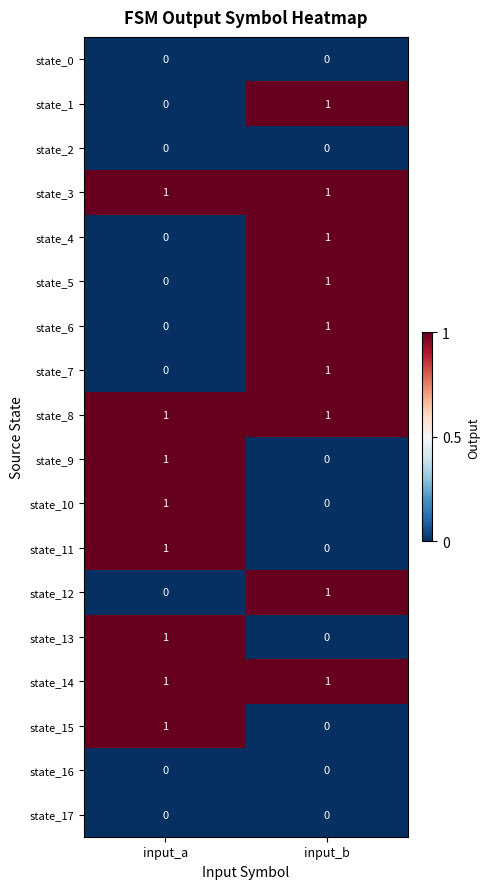

List the labels in order of state_10 value, largest first.

input_a, input_b